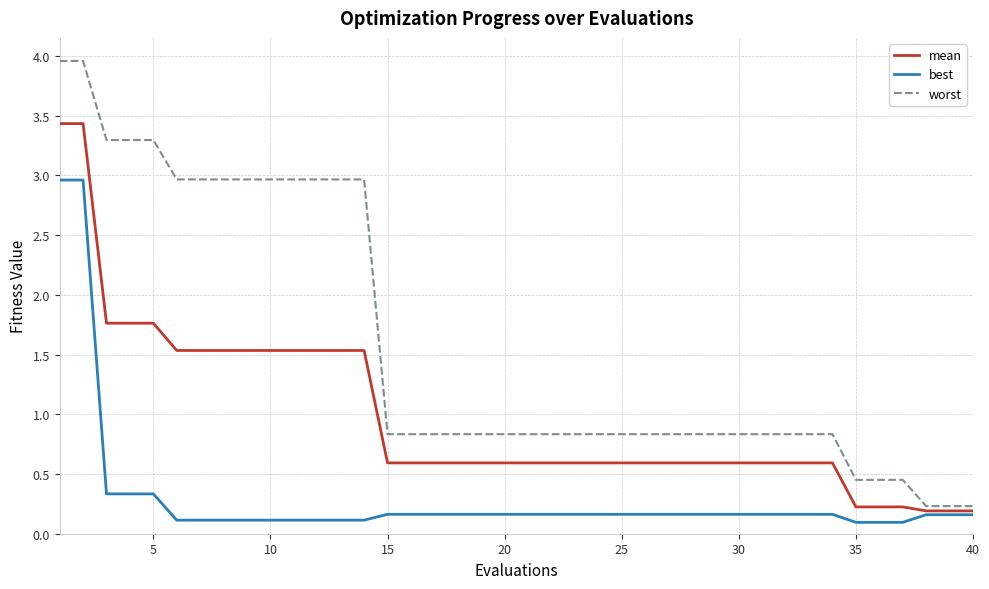

Rank the series by their maximum value, from lowest to highest.

best, mean, worst